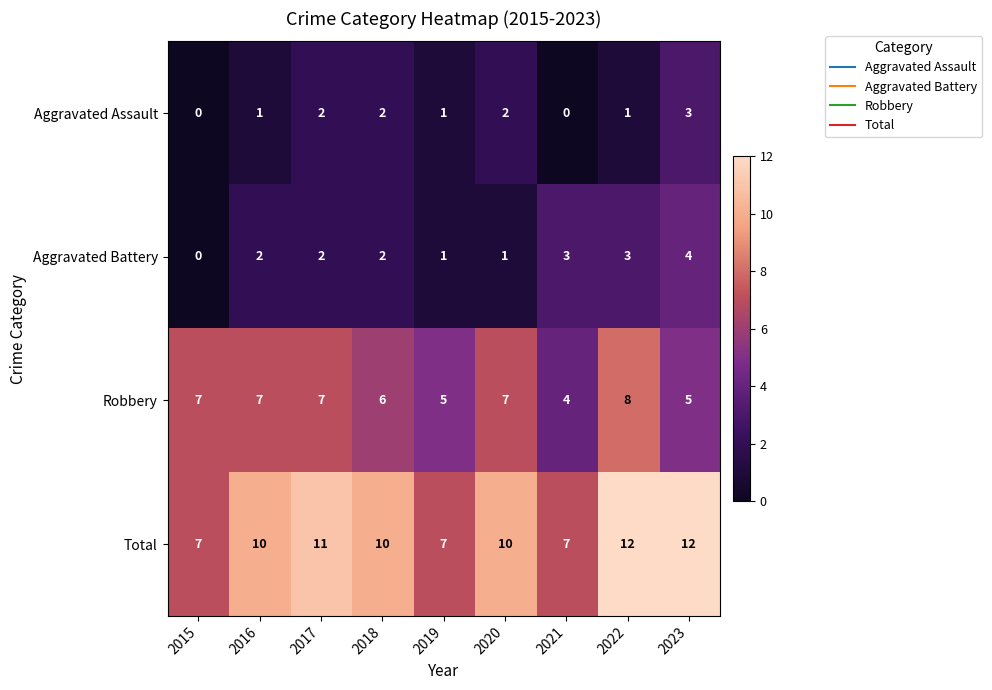

True or false: Robbery has a value of 6 at 2018.

True